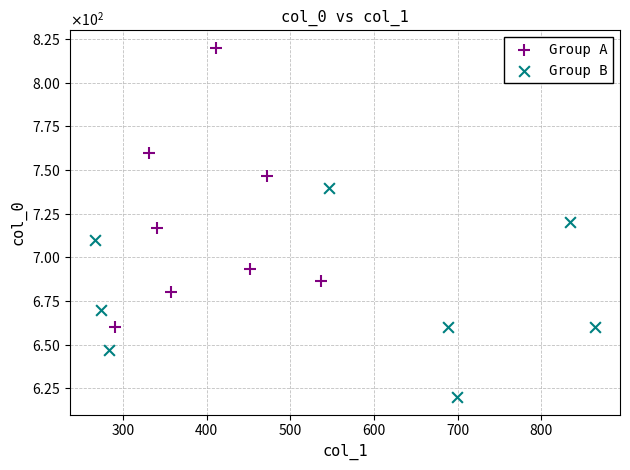

What are all the series names shown in the legend?

Group A, Group B